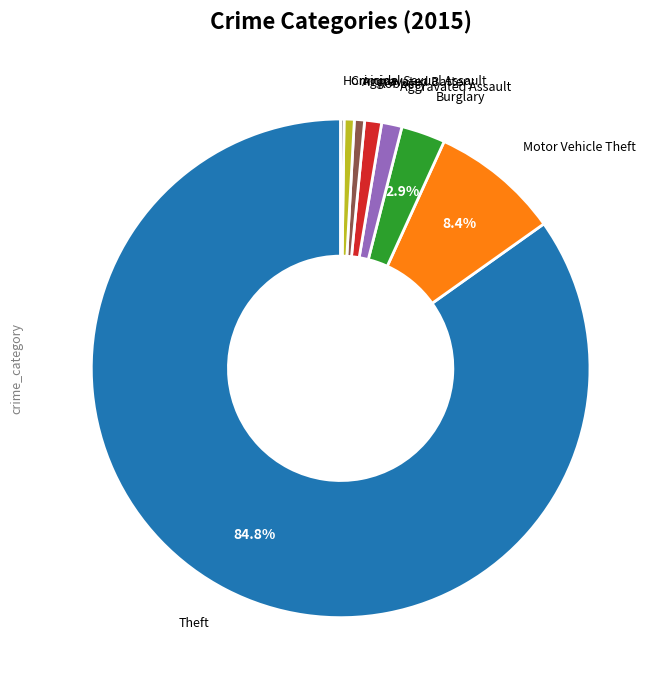

Which category has the biggest portion of the pie?

Theft